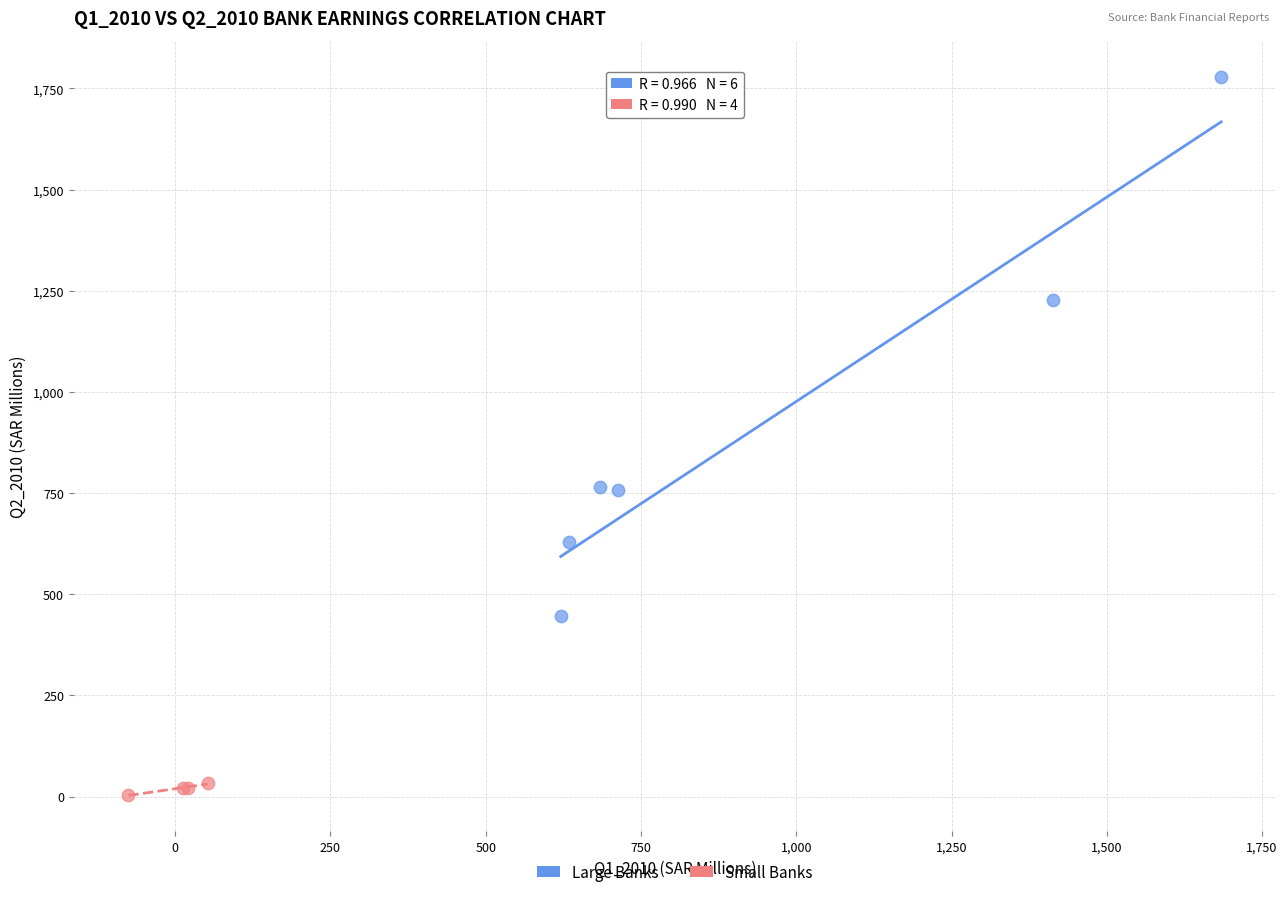

Which series contains the lowest Y value?

Small Banks